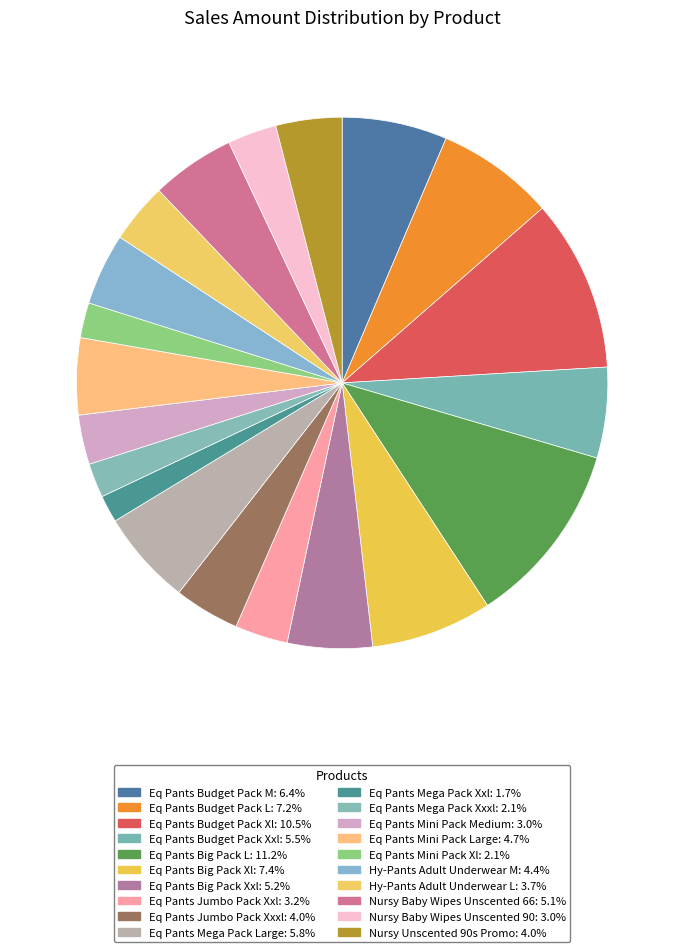

To the nearest percent, what is the difference between the largest and smallest slice percentages?

10%